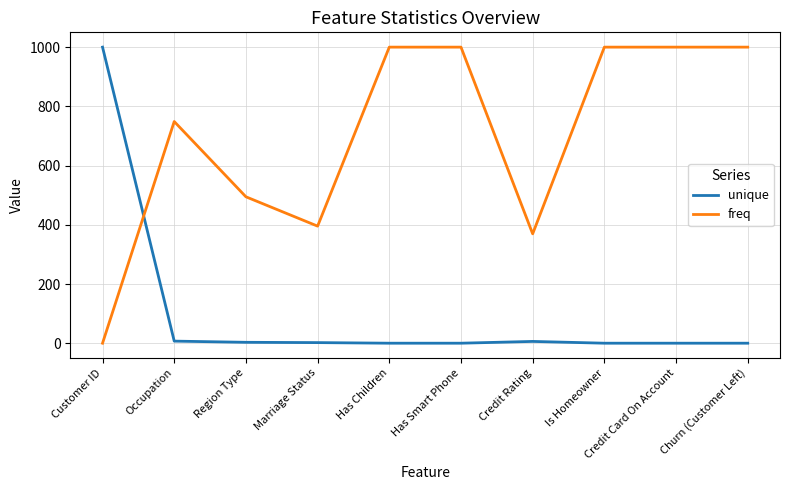

Between which two adjacent categories do freq and unique first intersect?

Customer ID and Occupation